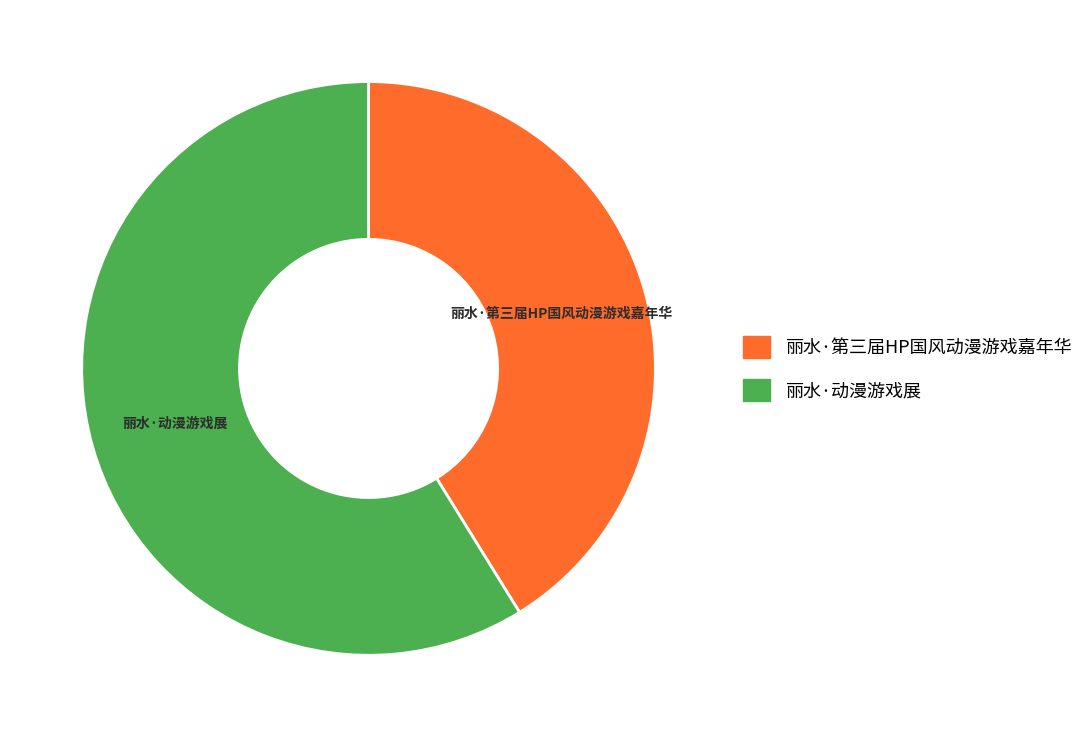

Approximately how many times larger is the value at 丽水·第三届HP国风动漫游戏嘉年华 compared to 丽水·动漫游戏展?

0.7